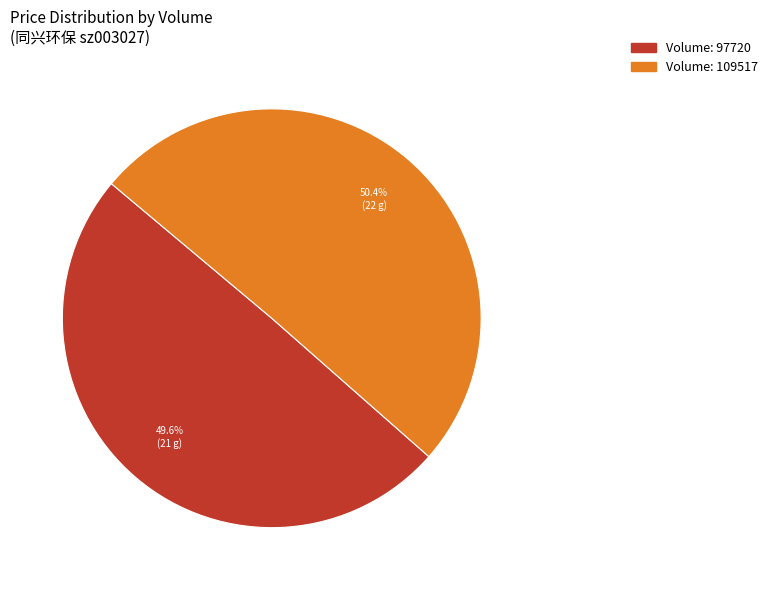

Is there a majority slice in this chart?

Yes